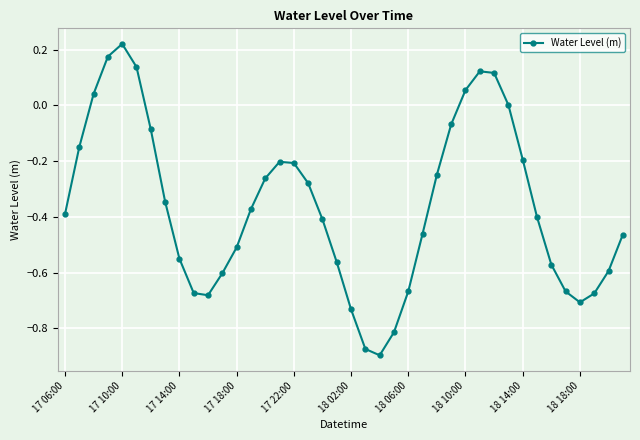

True or false: the data has more than 0 interior local peaks.

True